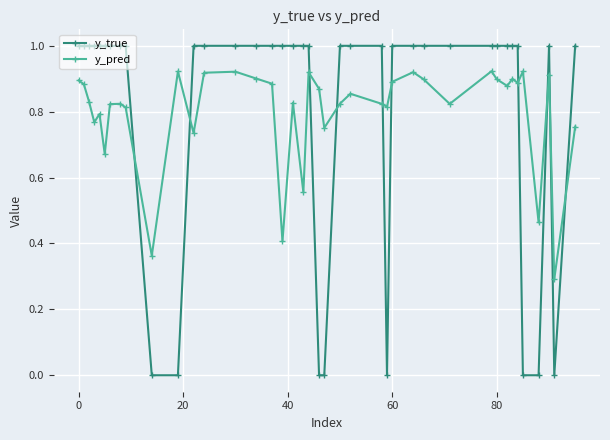

In y_pred, how many points are higher than both neighbors (excluding endpoints)?

12